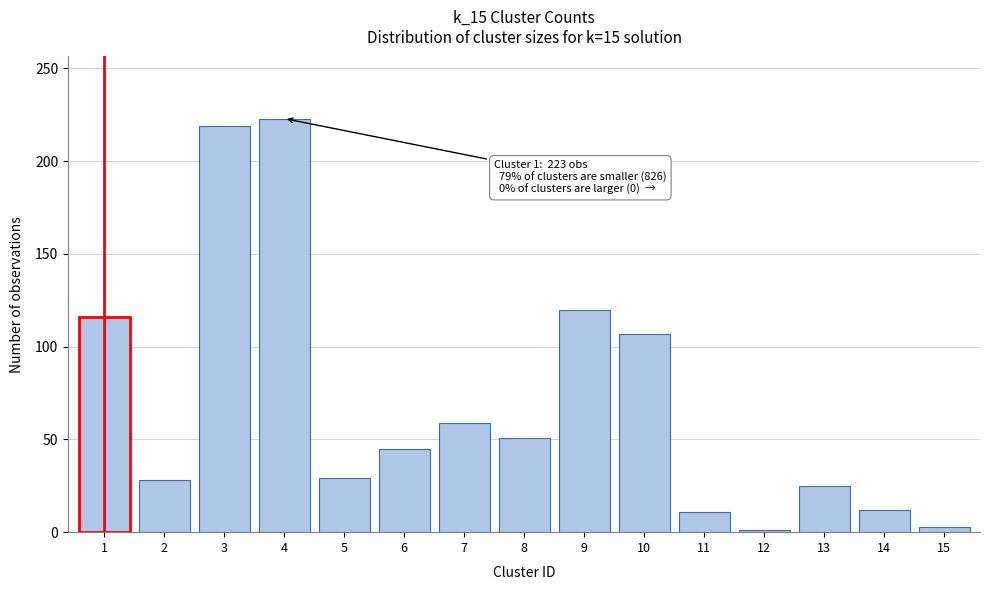

What is the difference between the maximum and minimum values?

222